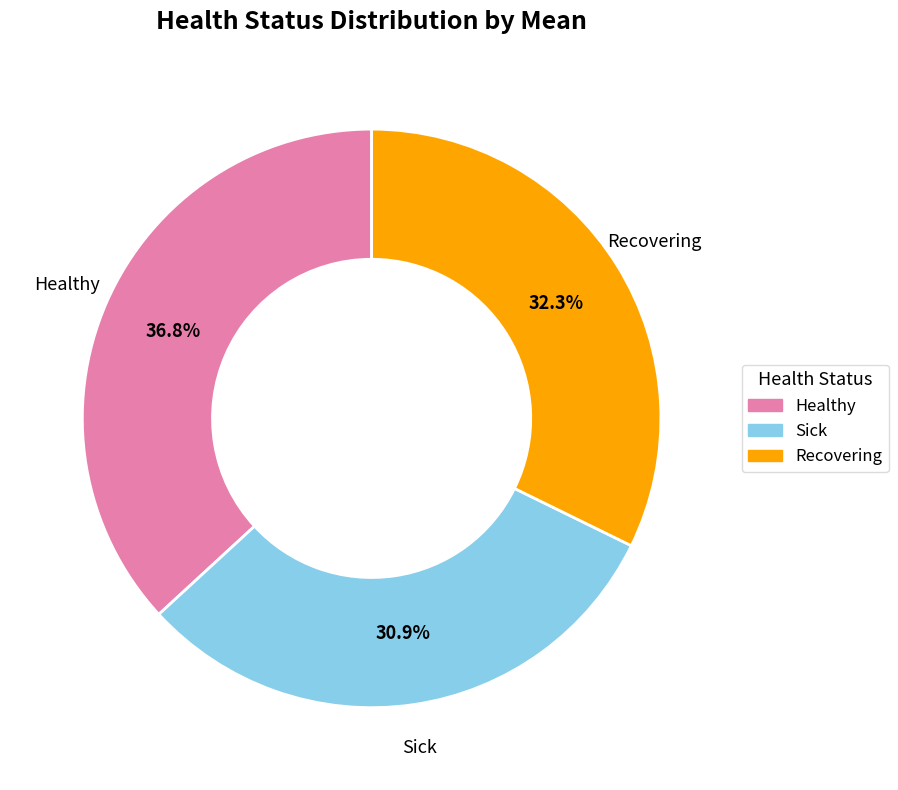

Which category has the biggest portion of the pie?

Healthy